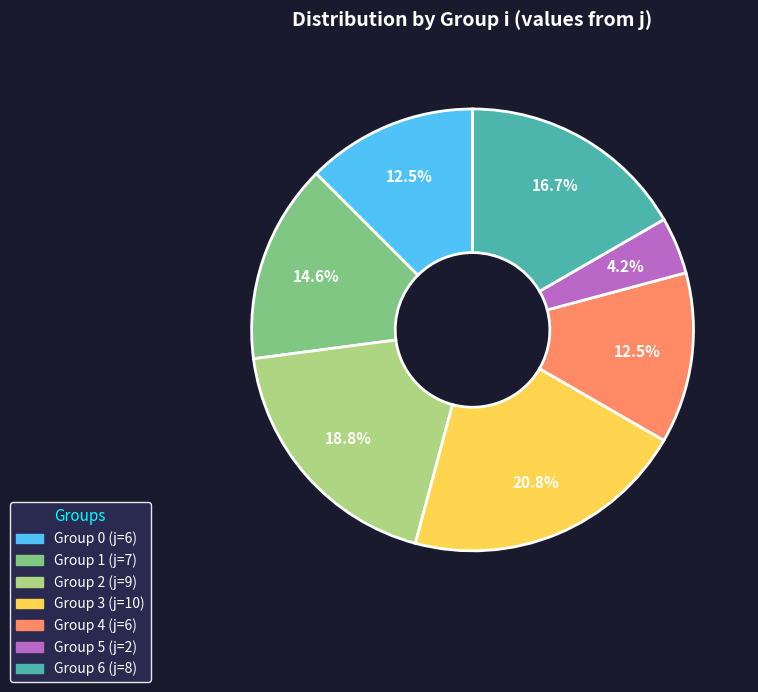

Count the number of slices in the pie.

7